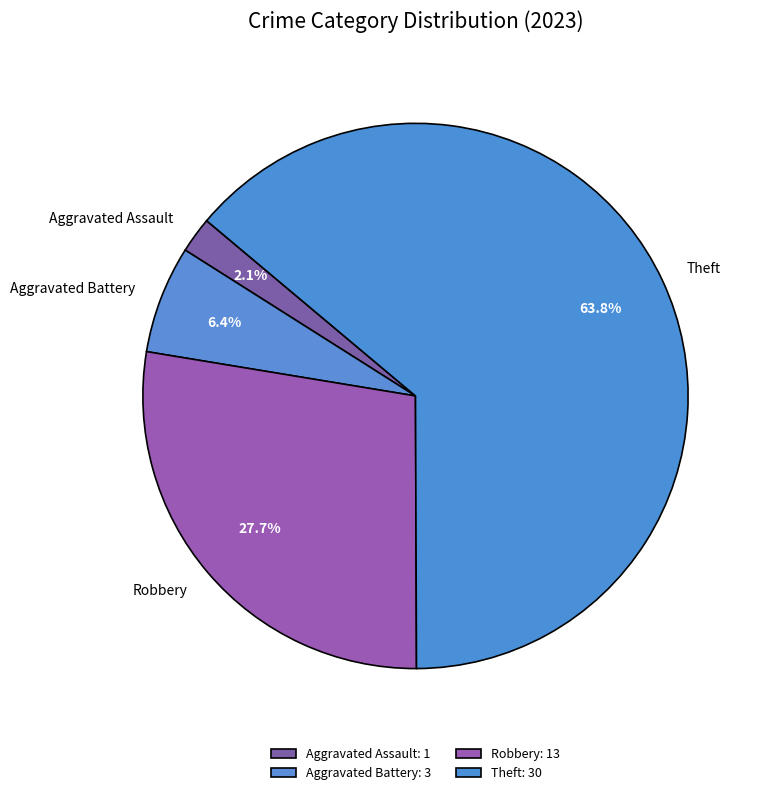

How many slices are in this pie chart?

4